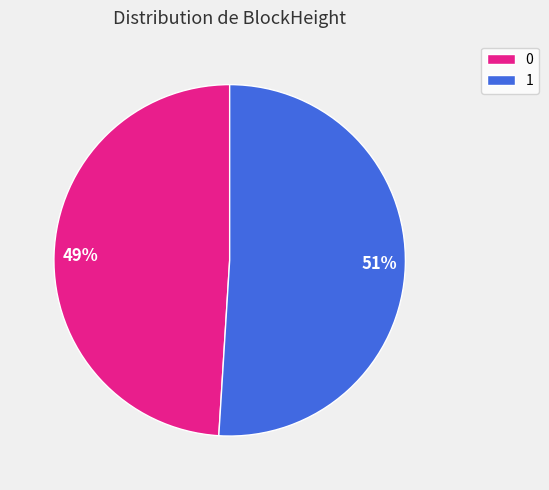

How many segments does this pie chart have?

2